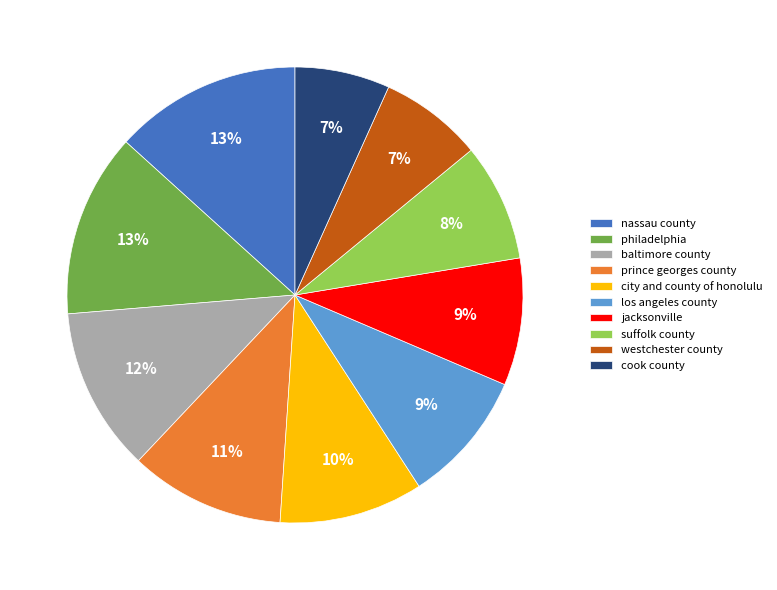

Does jacksonville account for over 50% of the chart?

No